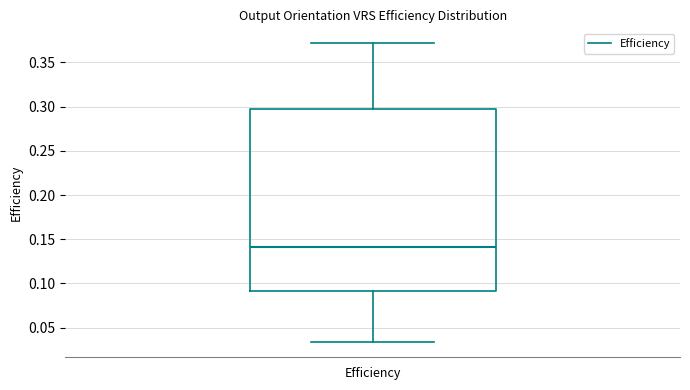

Transcribe this box plot: give where the median line is, the range the box spans, and where the two whiskers end, as read against the y-axis. The values are not printed on the chart, so give them approximately, as read against the axis.

median 0.140, box 0.090 to 0.300, whiskers 0.035 to 0.370